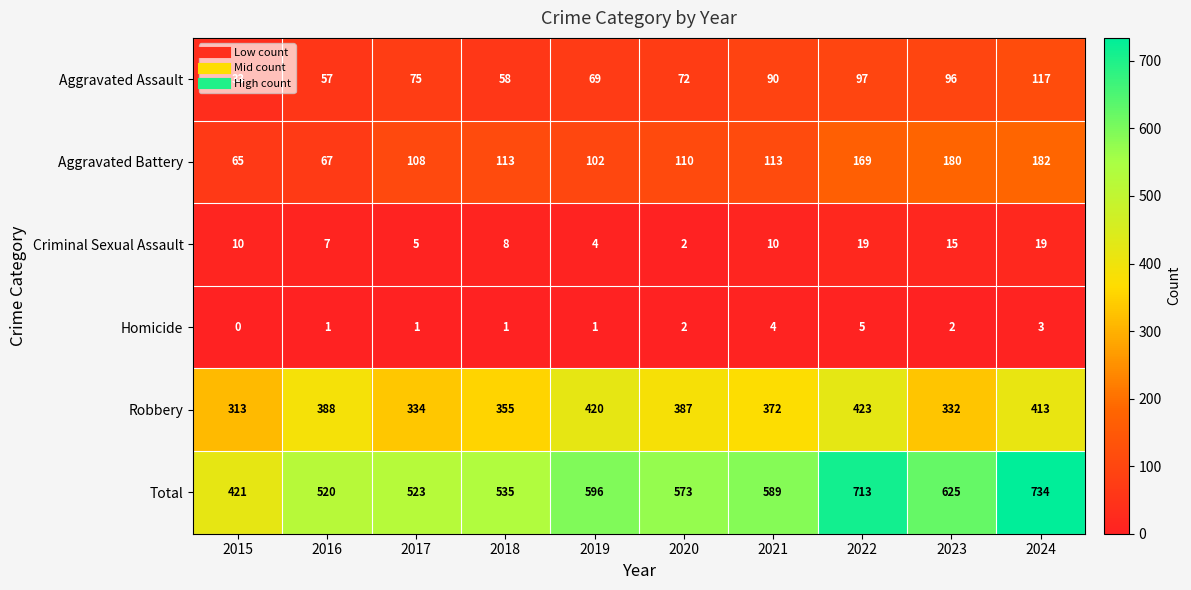

Which series has the largest range (max minus min)?

Total